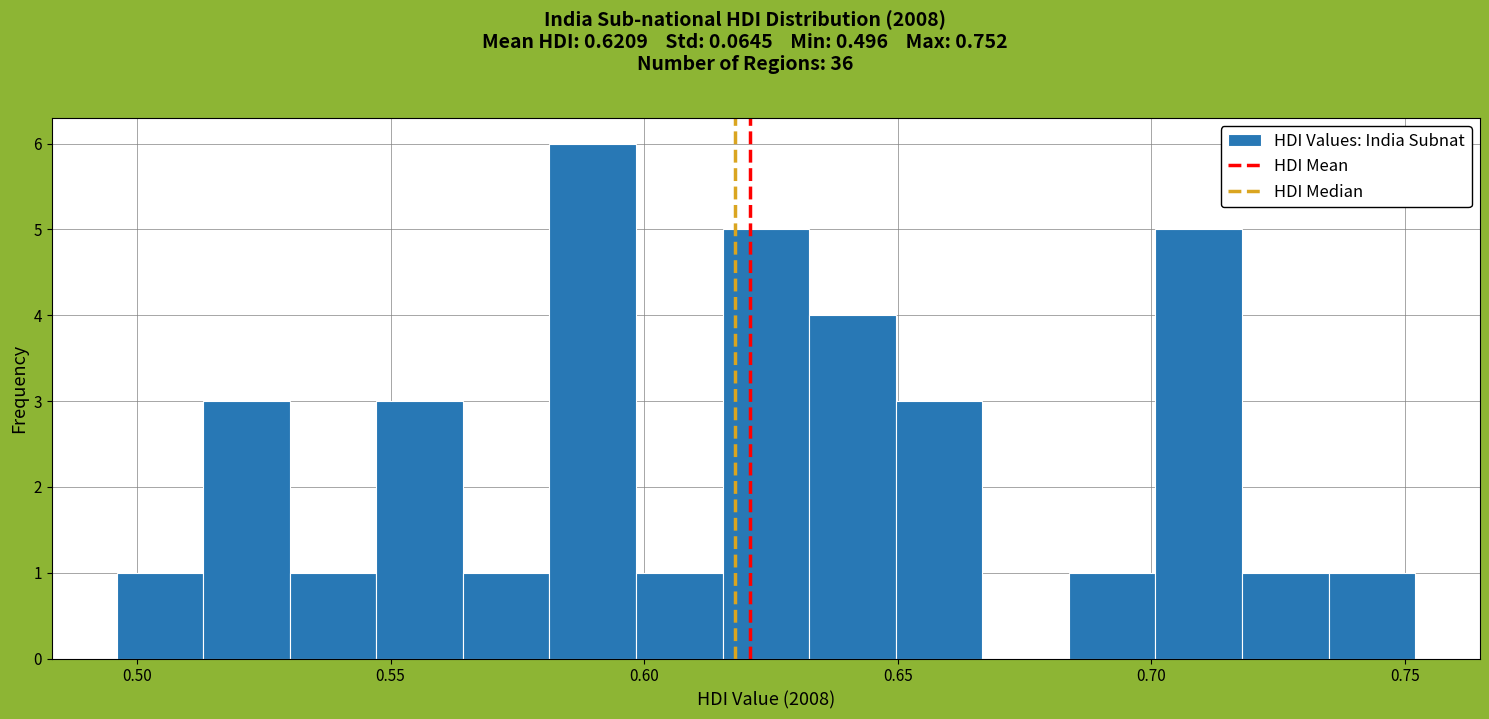

Read against the x-axis, roughly where is the centre of the tallest bar?

0.590